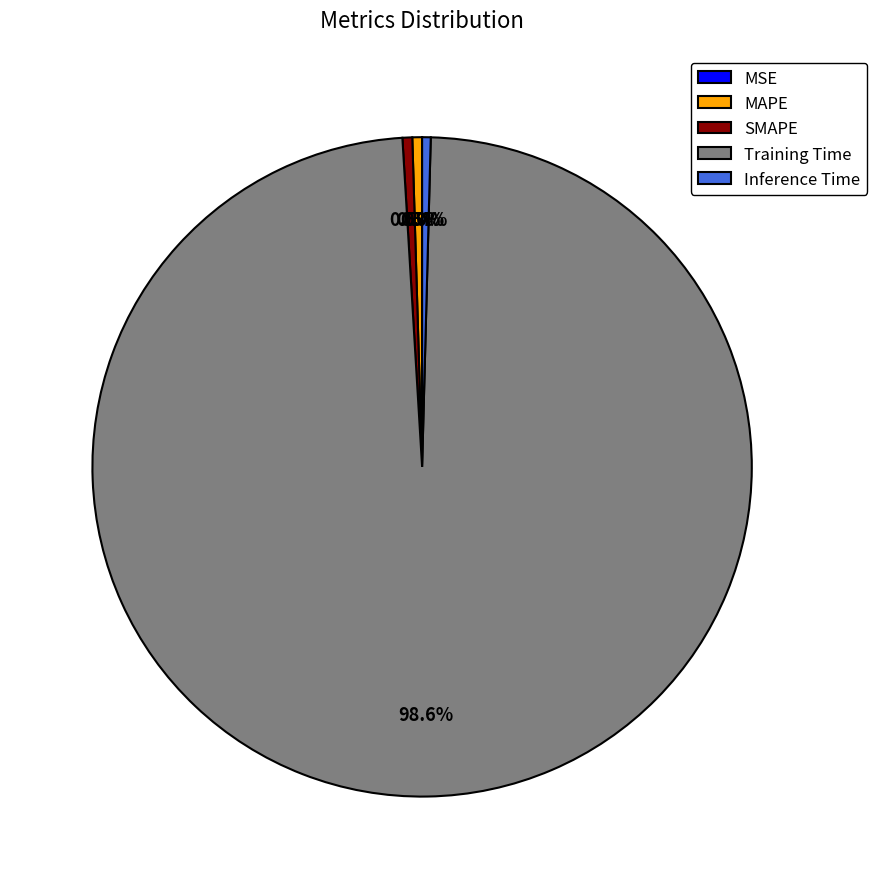

To the nearest percent, what is the average slice percentage?

20%